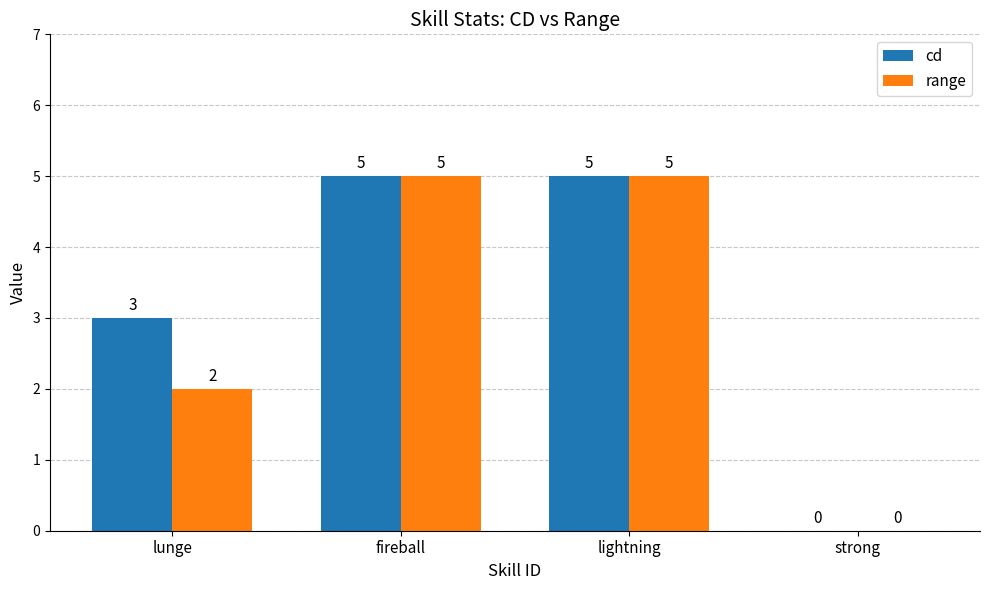

Between lunge and fireball, which series saw the biggest shift?

range